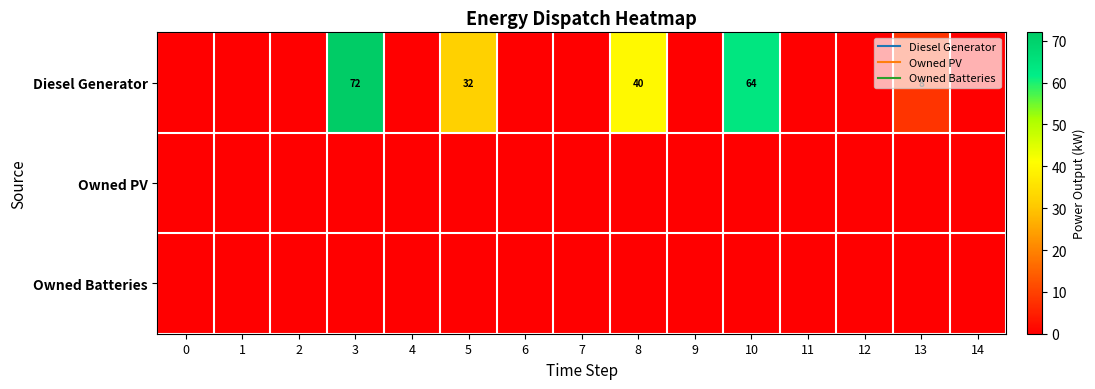

At which category is the sum across all series the highest?

3